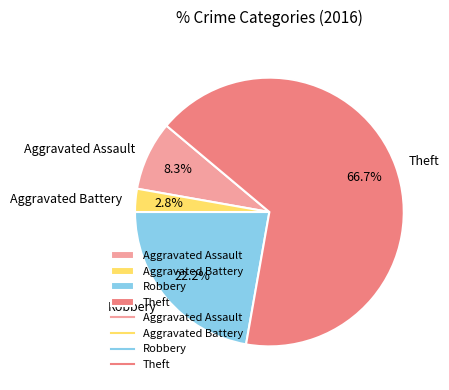

To the nearest percent, what is the difference between the largest and smallest slice percentages?

64%